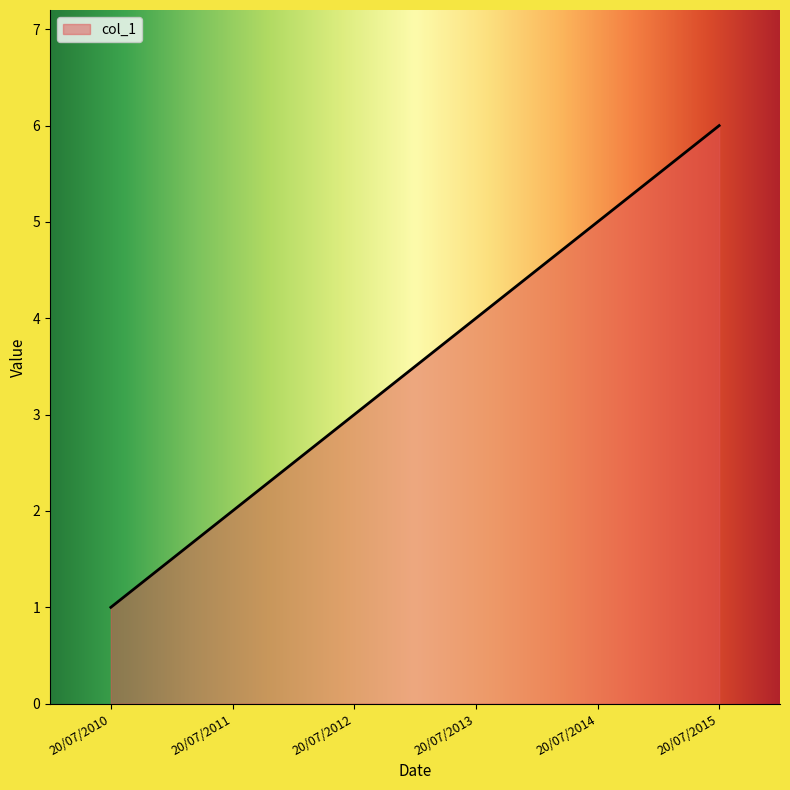

Is it true that the value at 20/07/2014 is 7?

False